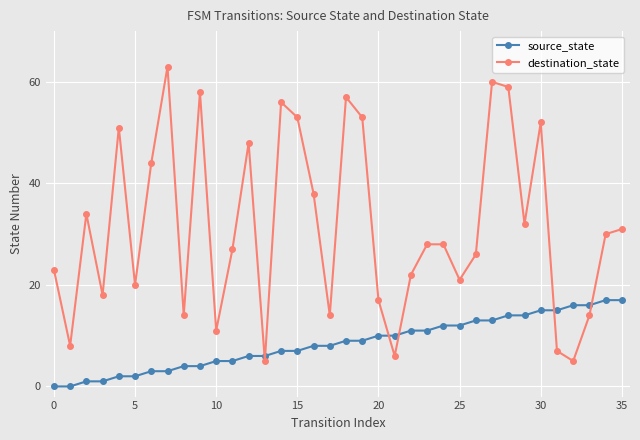

What is the sum of all destination_state values?

1133